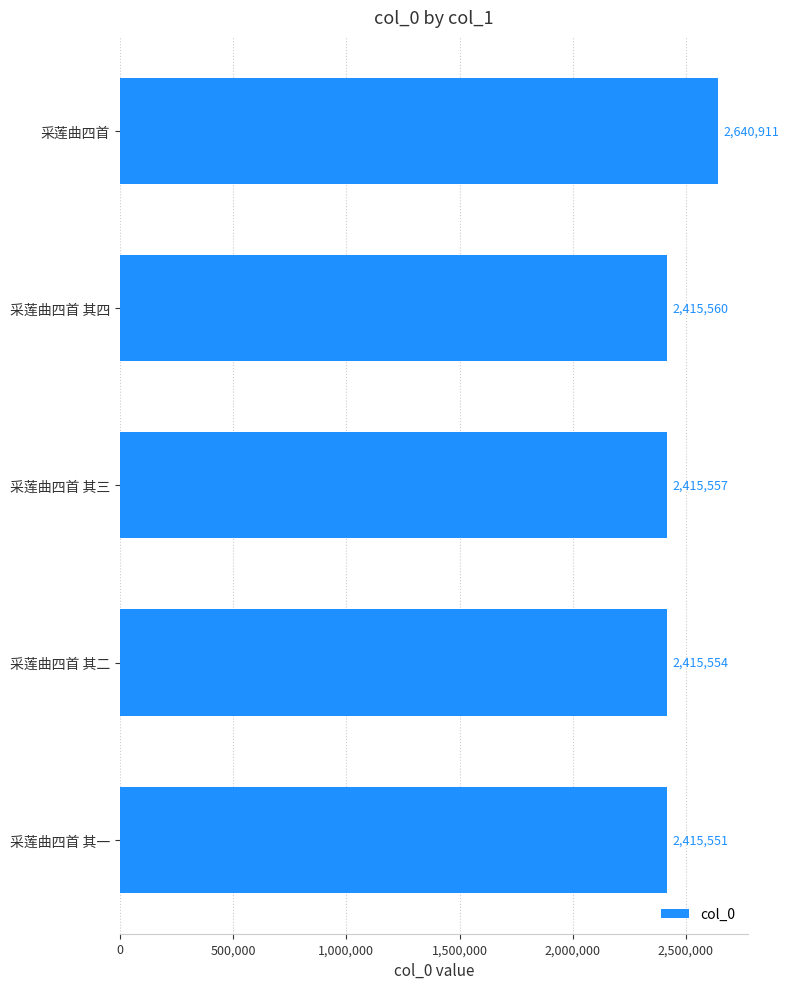

What is the smallest value displayed?

2415551